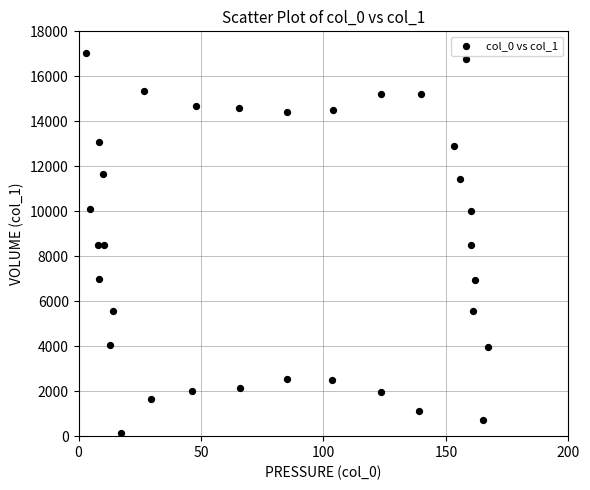

What is the range of X values (max minus min)?

164.4